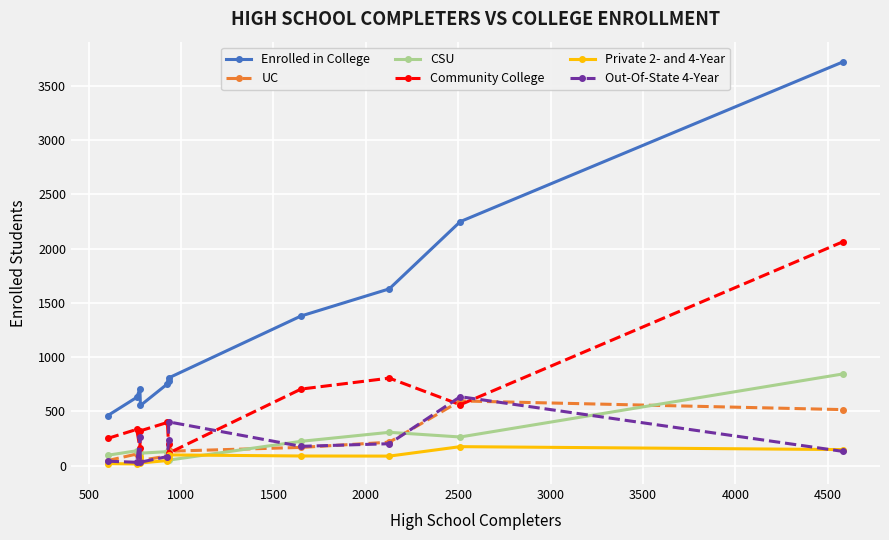

How many categories are shown in the chart?

11